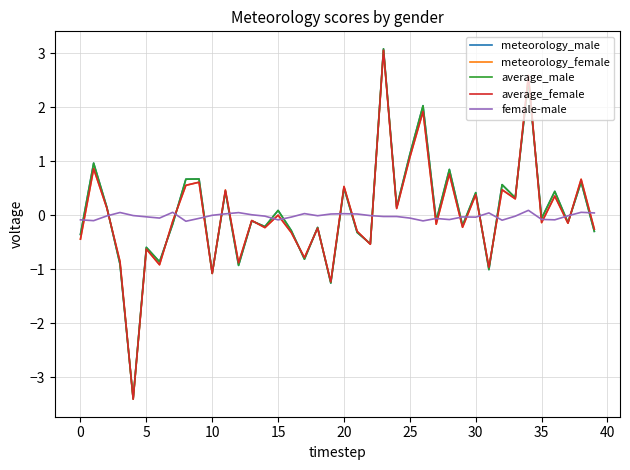

What is the greatest value displayed?

3.1